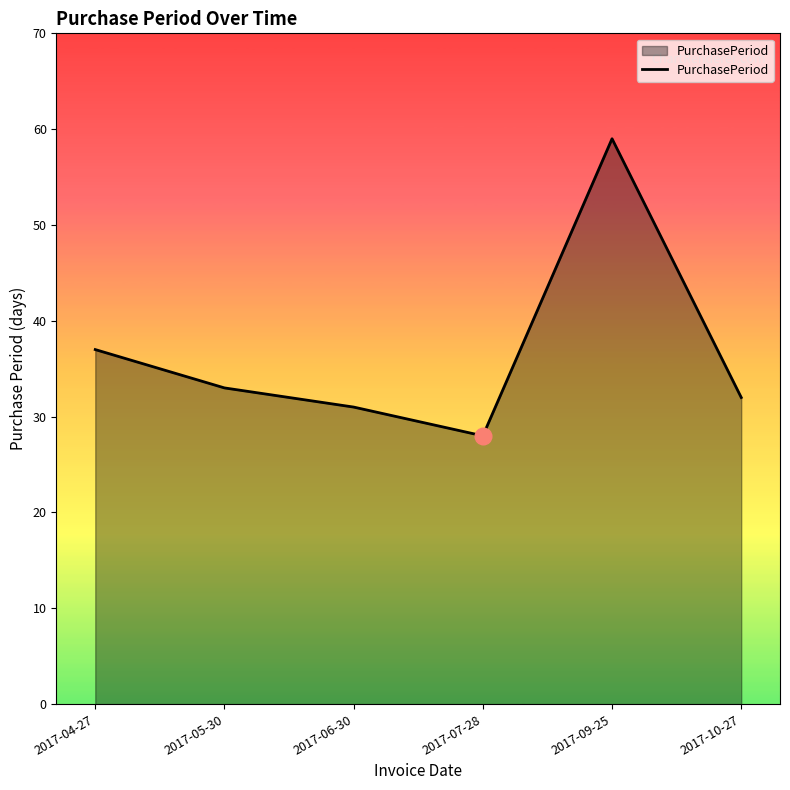

True or false: the data shows 33 at 2017-05-30.

True